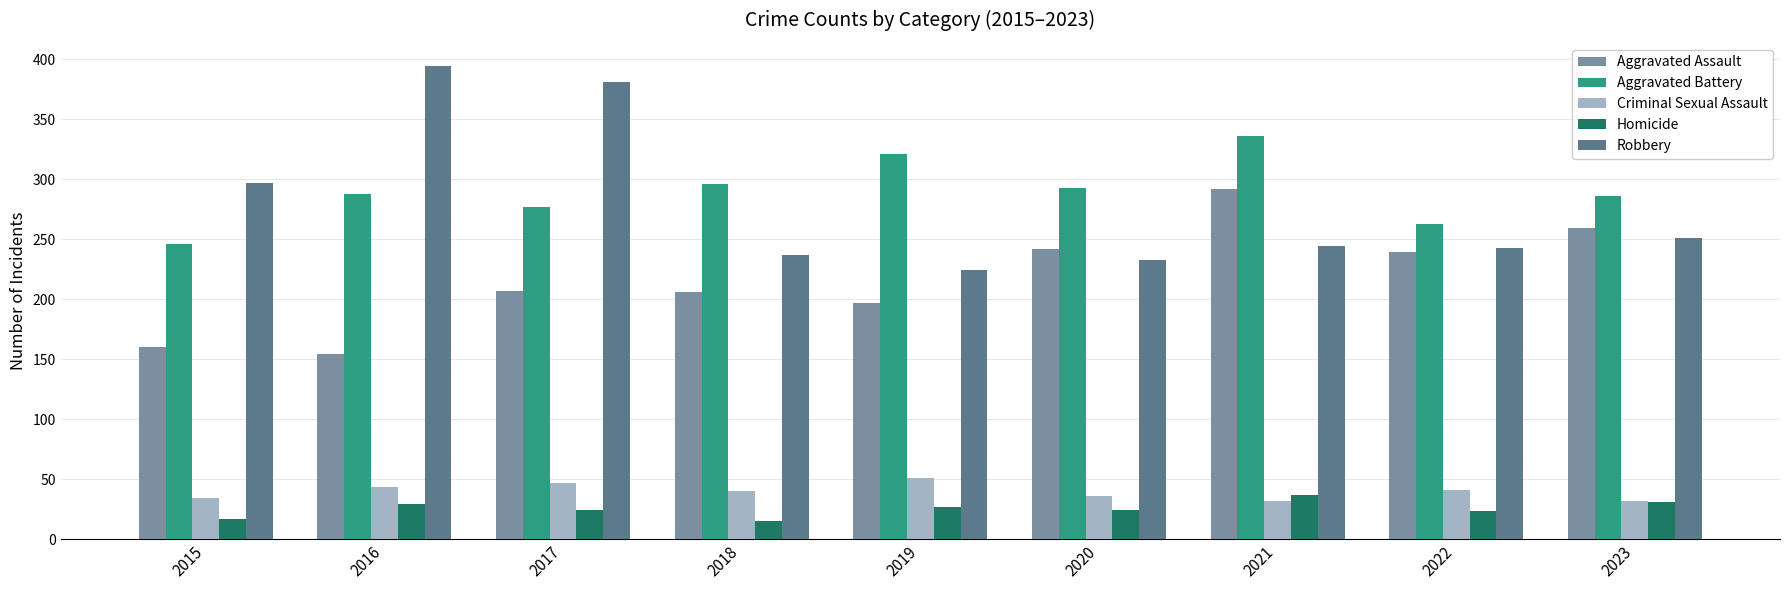

What is the value of the Aggravated Assault bar at the 2nd from the left?

154